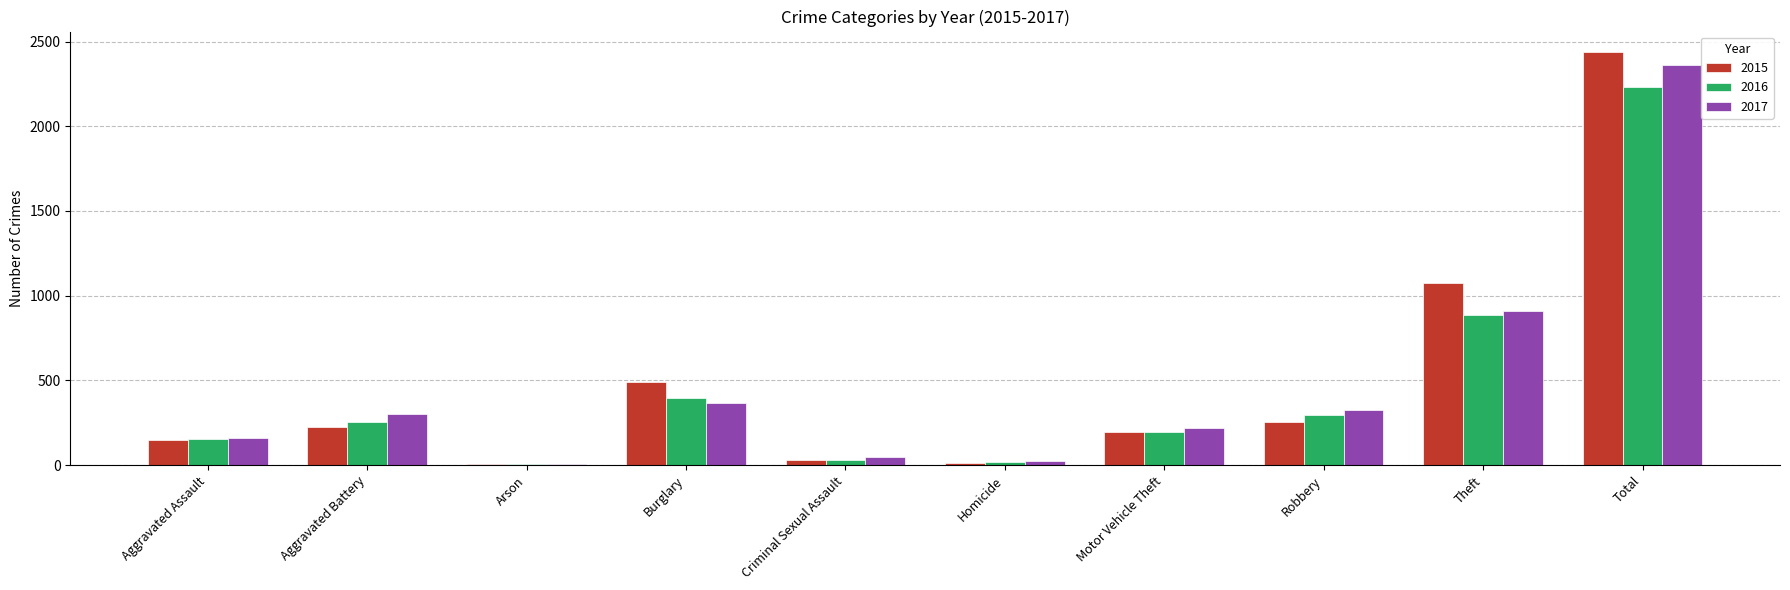

Between Aggravated Assault and Burglary, which series saw the biggest shift?

2015